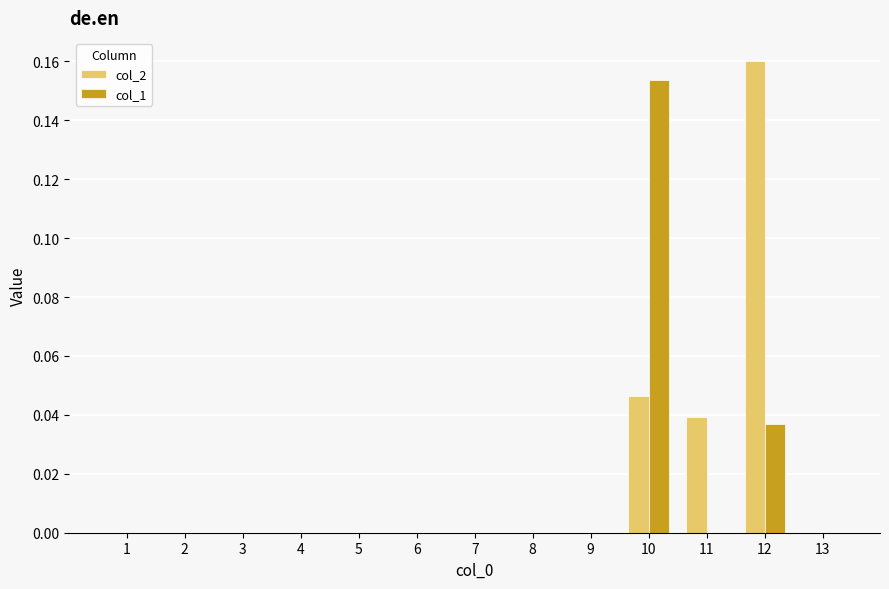

What are all the series names shown in the legend?

col_2, col_1